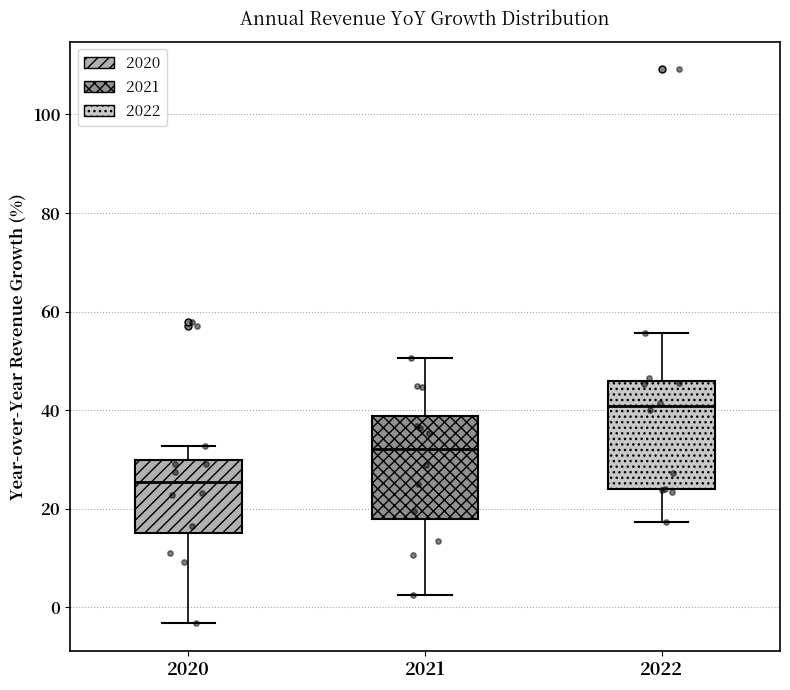

Reading left to right, read every box against the y-axis: the position of its median line, the range the box covers, and the ends of its whiskers. The values are not printed on the chart, so give them approximately, as read against the axis.

2020: median 26, box 16 to 30, whiskers -4 to 32
2021: median 32, box 18 to 38, whiskers 2 to 50
2022: median 40, box 24 to 46, whiskers 18 to 56